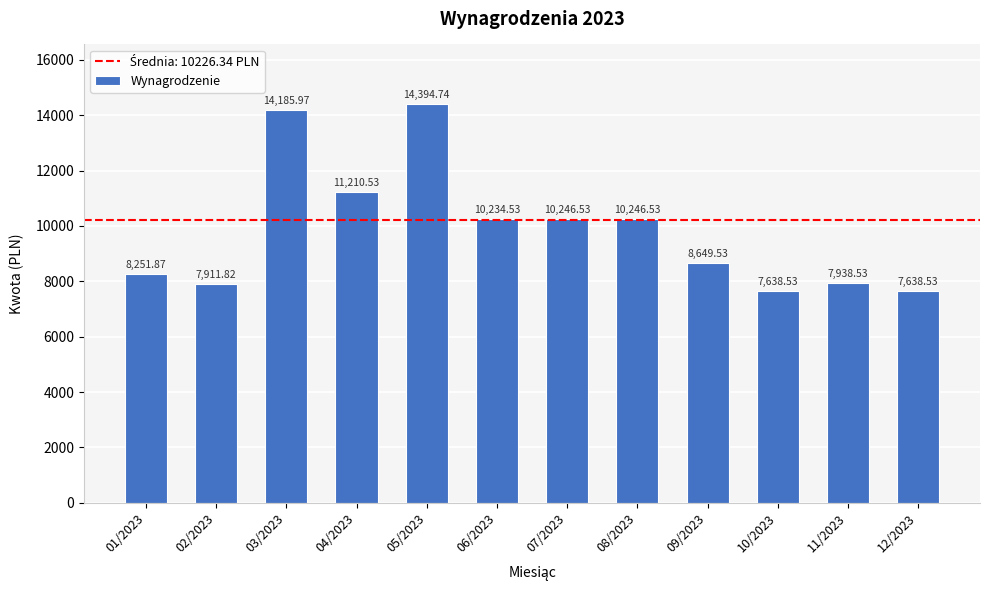

Where does the data first go above 10234?

03/2023